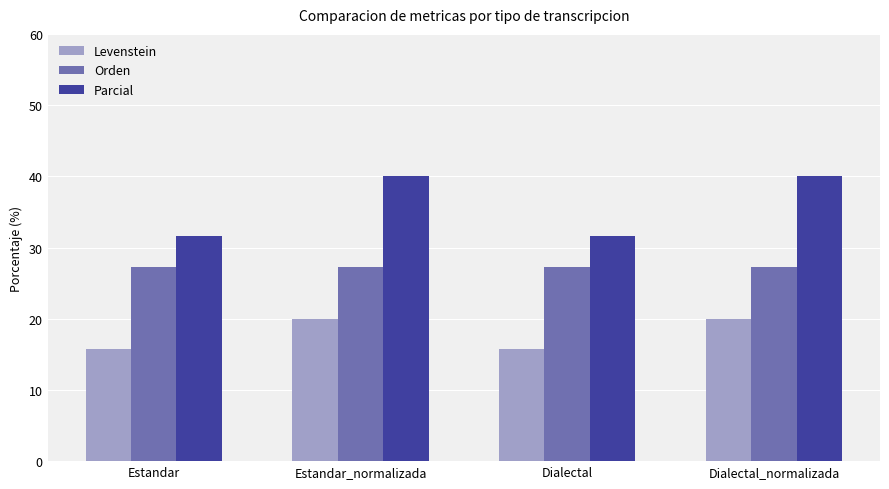

Which series has the widest spread of values?

Parcial